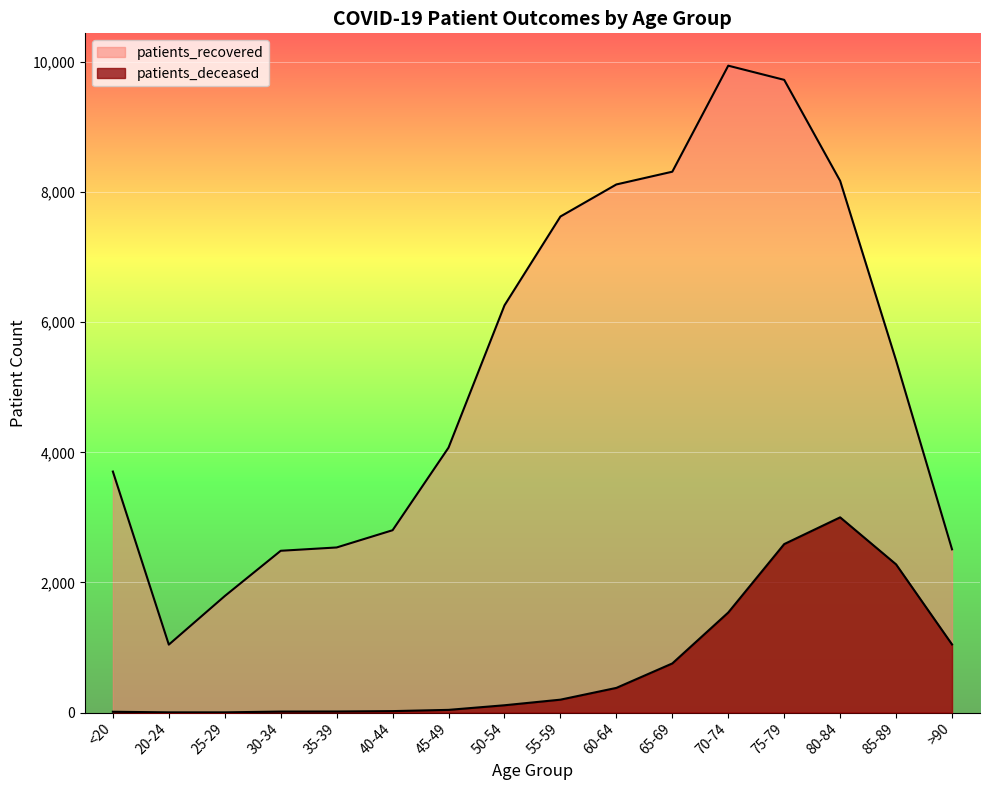

True or false: patients_deceased and patients_recovered cross at least once.

False